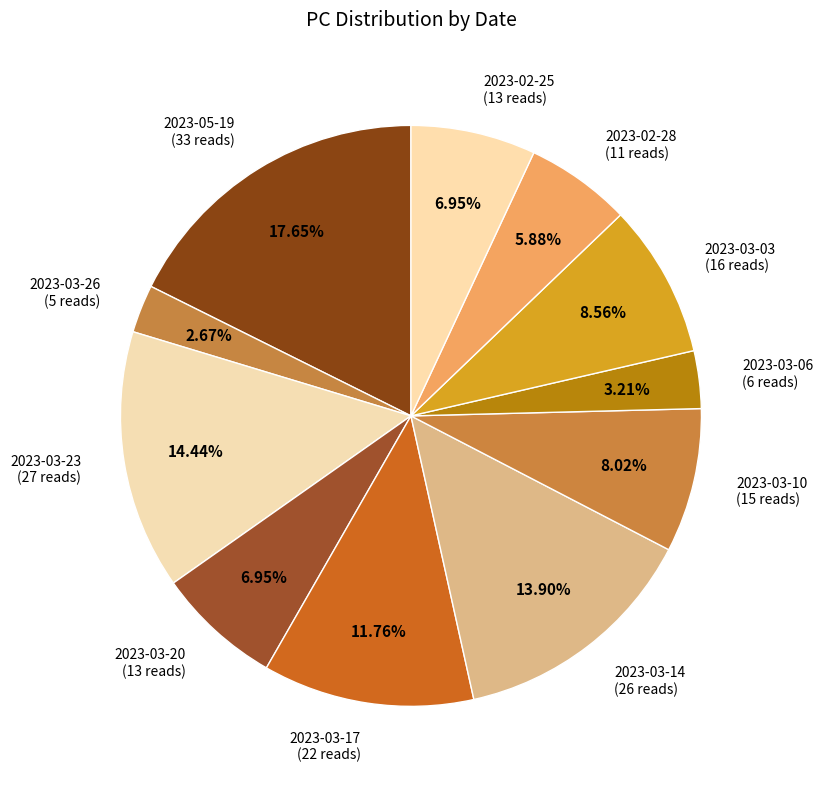

To the nearest percent, what percentage of the pie is 2023-03-03?

9%